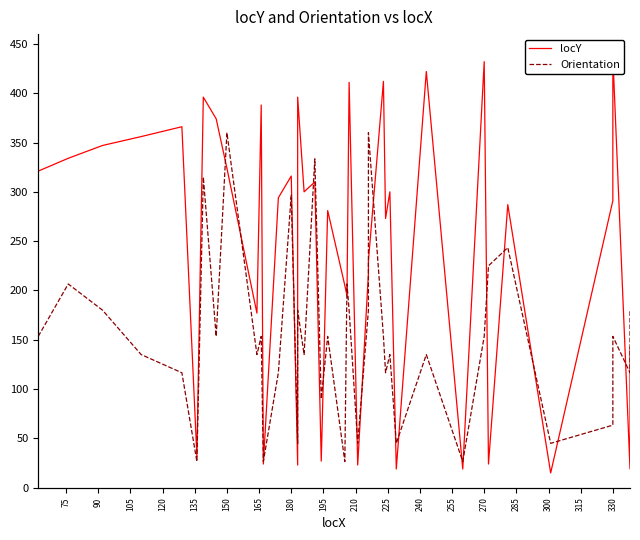

At how many categories does at least one series exceed 139?

31